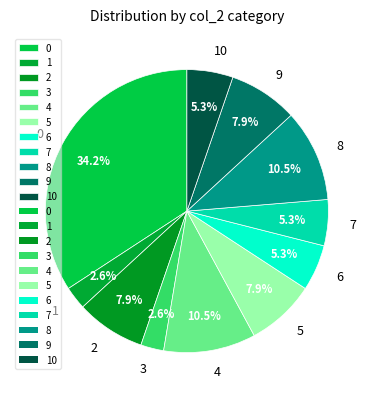

Does any single category account for the majority?

No